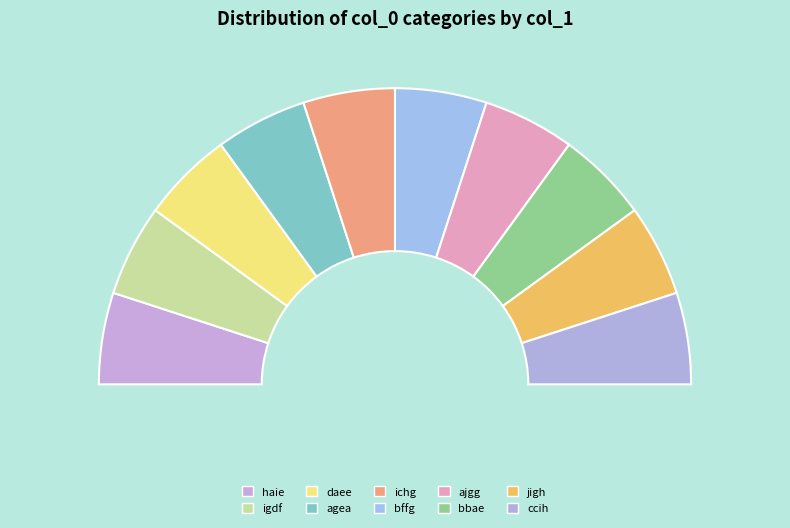

The agea slice represents 24% of the pie. True or false?

False